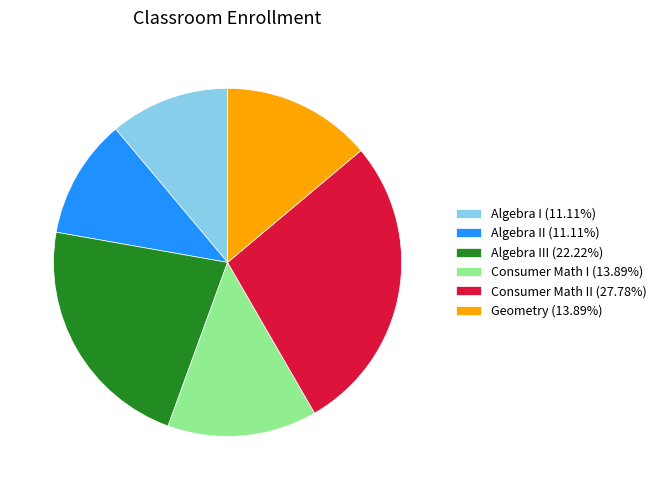

Combined, do Geometry (13.89%) and Algebra I (11.11%) account for over 50%?

No